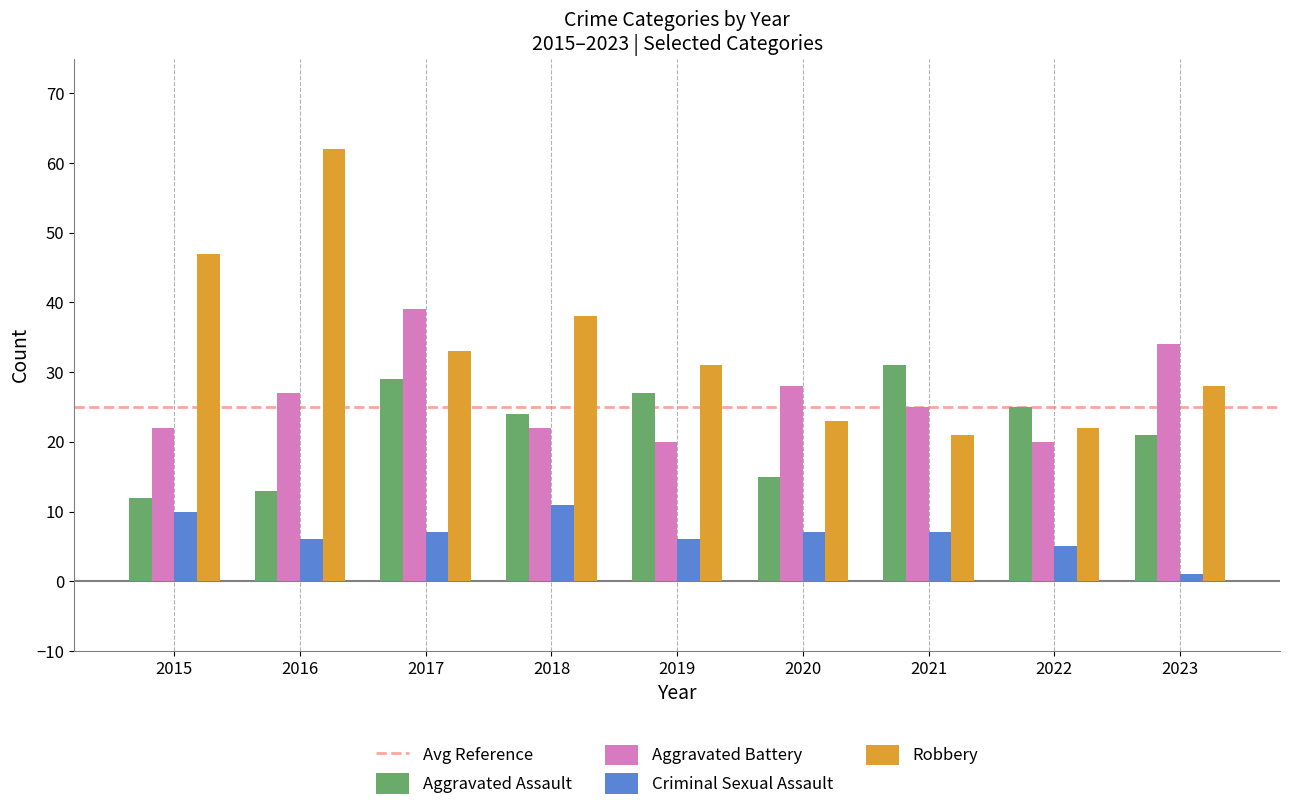

List the series in order of their peak value, lowest first.

Criminal Sexual Assault, Aggravated Assault, Aggravated Battery, Robbery